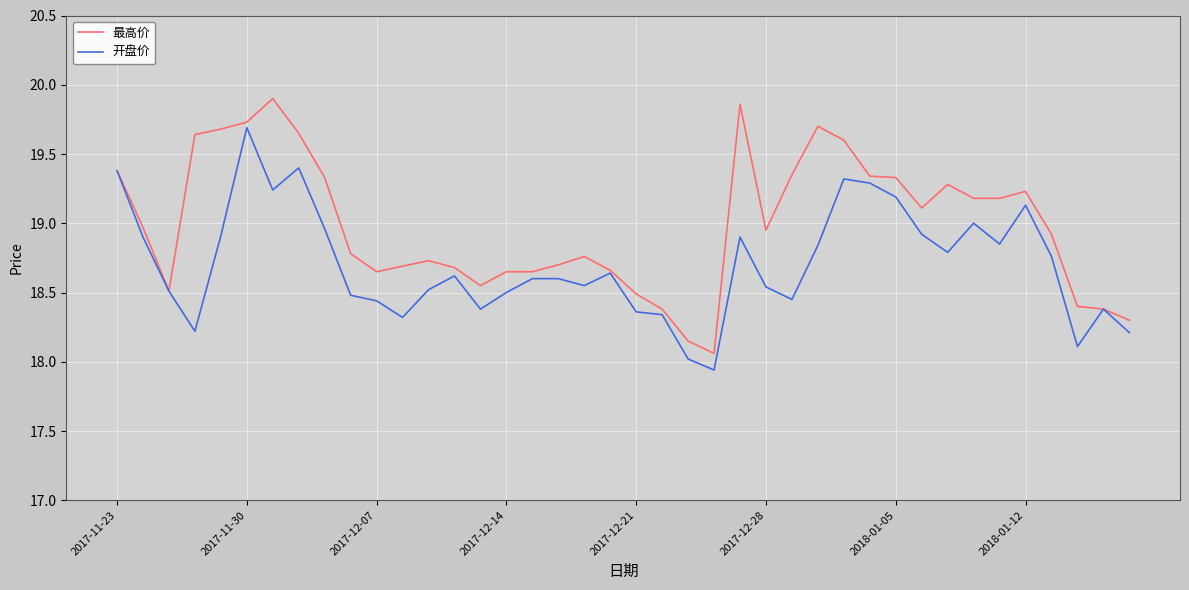

Which series has the largest total across all categories?

最高价